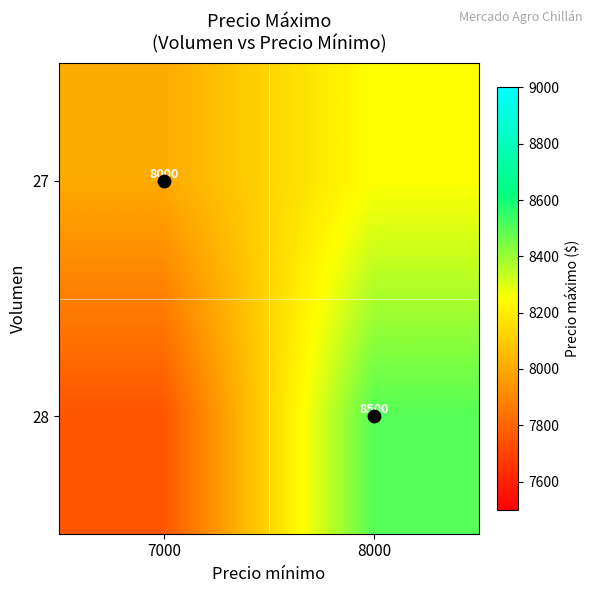

What is the spread (max minus min) of values at 7000?

250